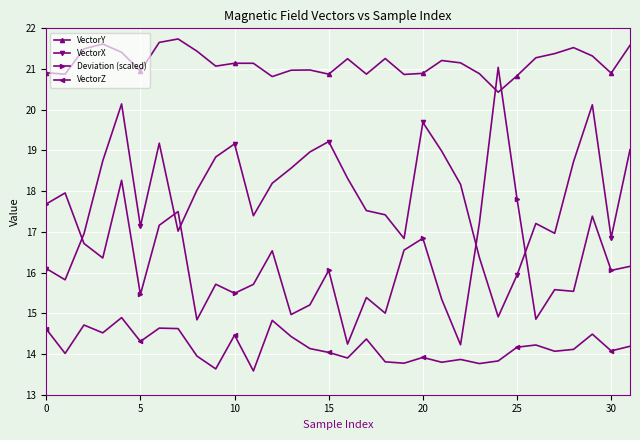

What are all the series names shown in the legend?

VectorY, VectorX, Deviation (scaled), VectorZ